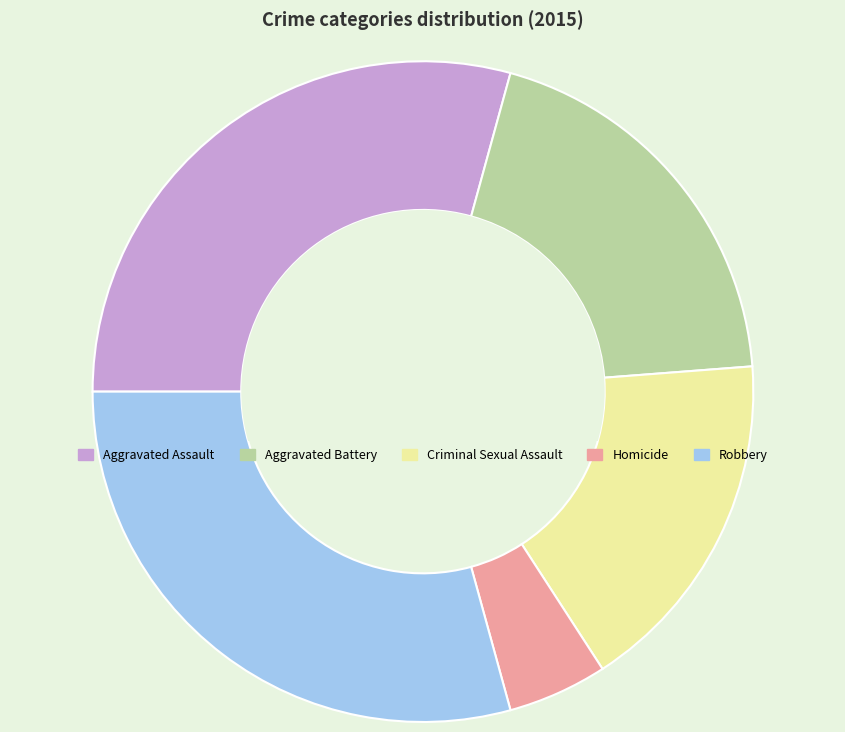

The Robbery slice represents 29% of the pie. True or false?

True